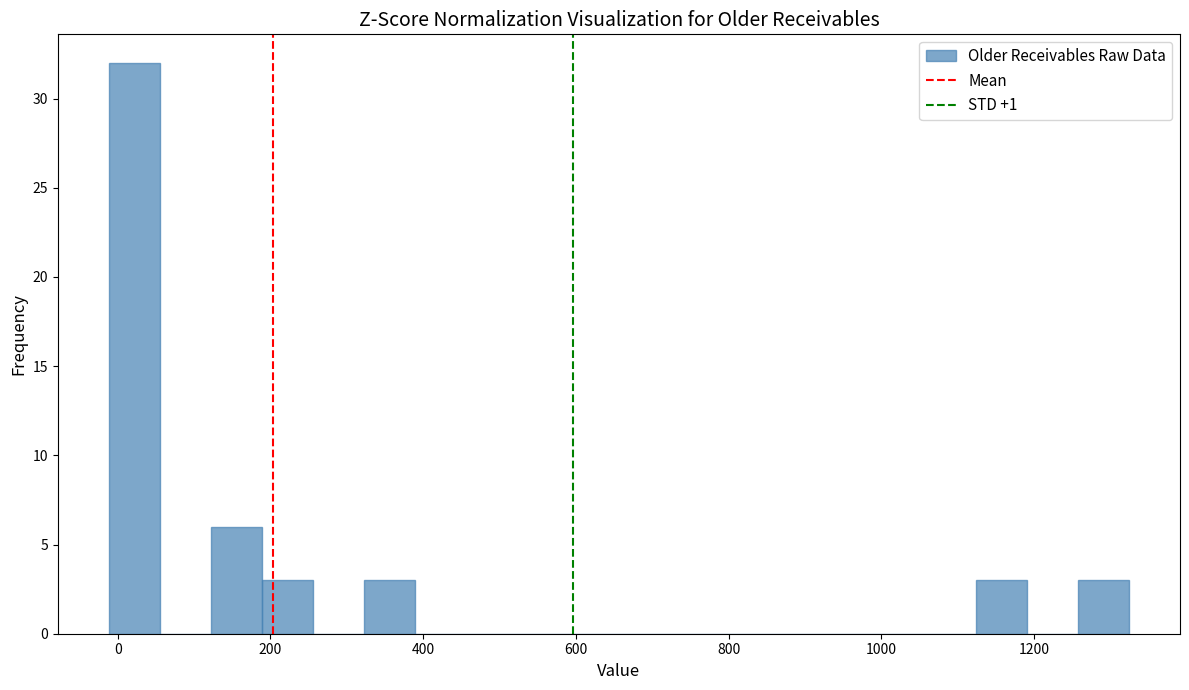

Around what value on the x-axis is the tallest bar? Give the approximate position of its centre, as read against the axis.

20